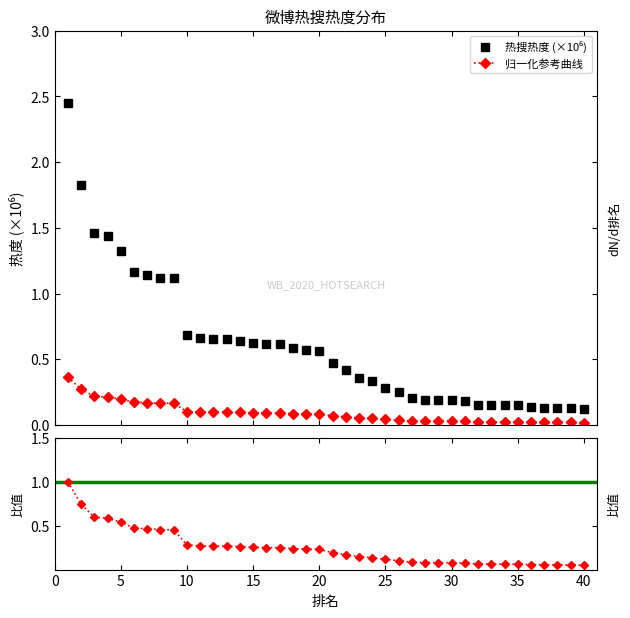

What are all the series names shown in the legend?

热搜热度 (×10⁶), 归一化参考曲线, 比值